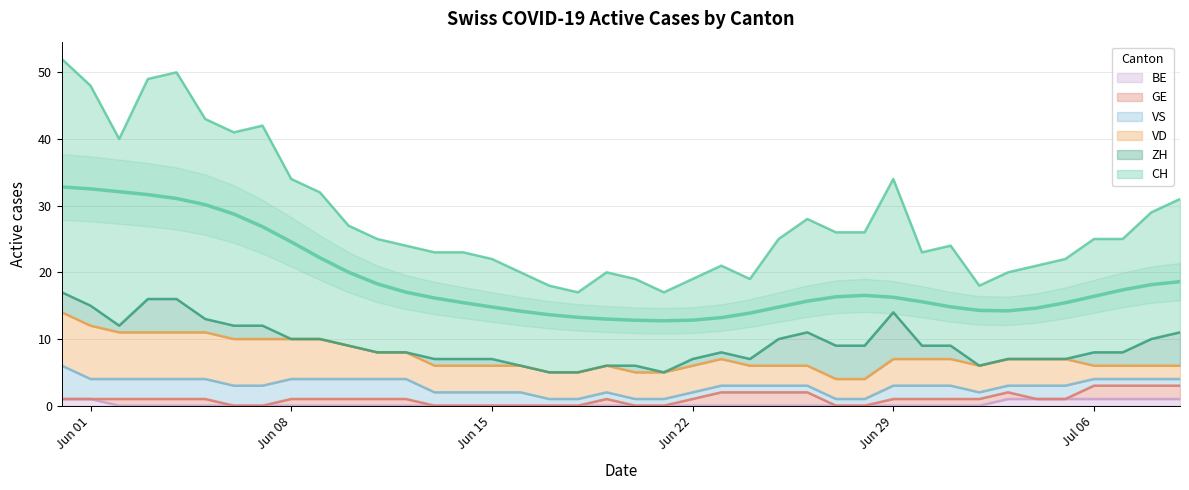

What is the difference between the CH values at 38 and 9?

3